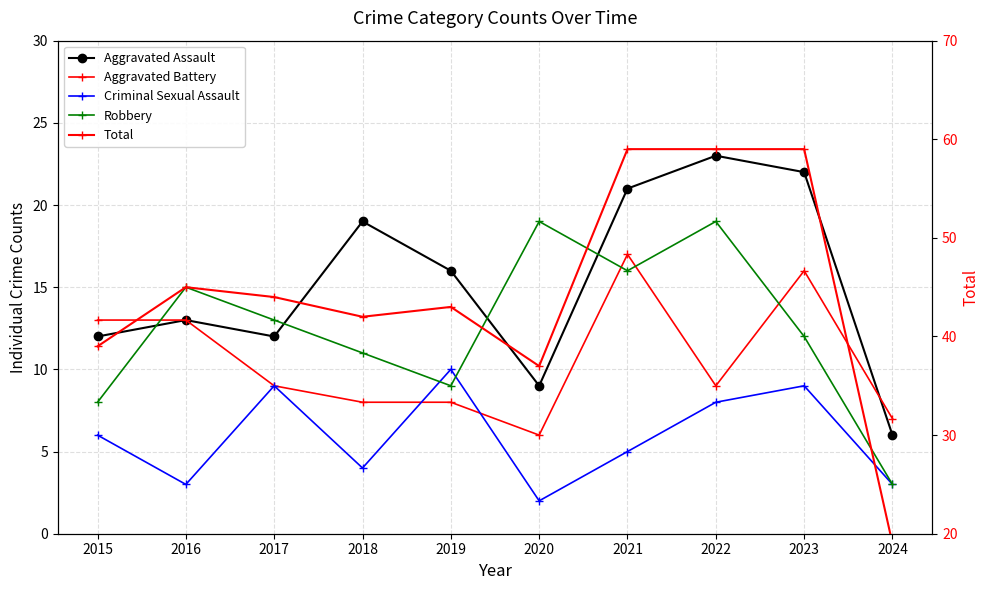

True or false: Aggravated Assault has more than 2 interior local peaks.

True